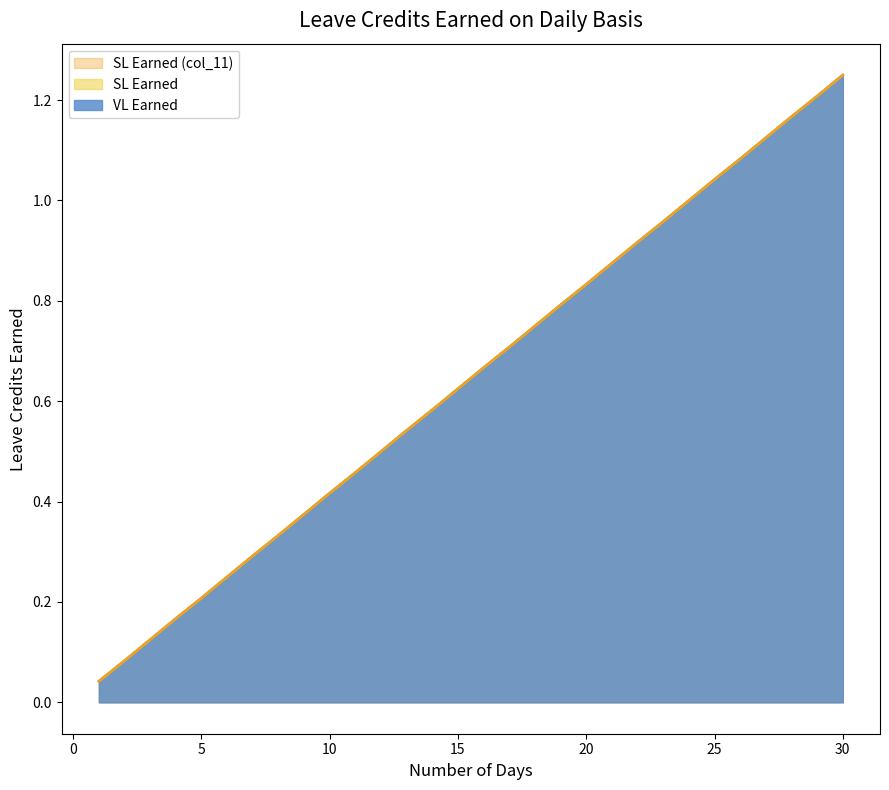

Does the chart have visible grid lines?

No